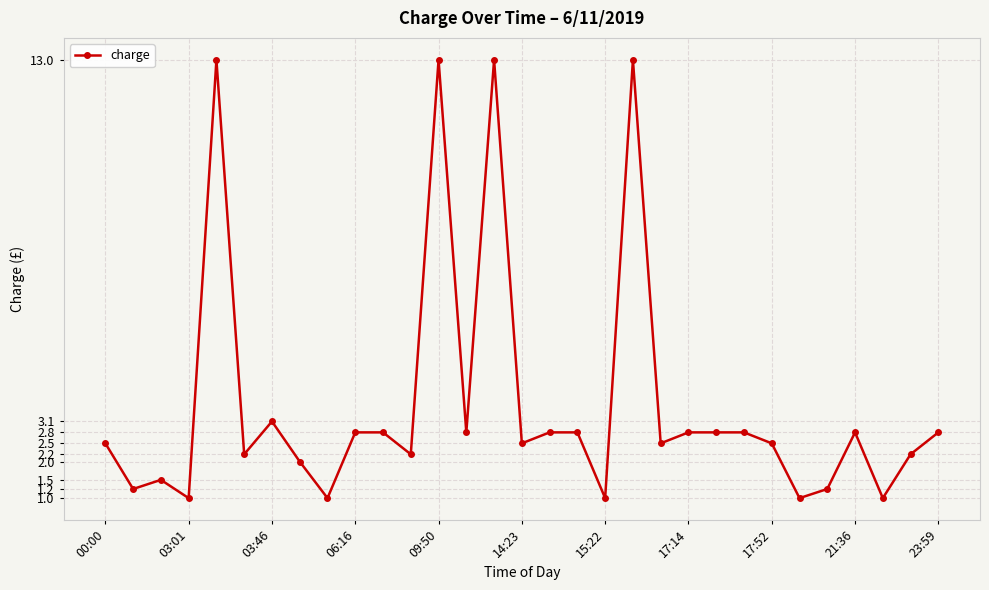

What is the maximum value shown in the chart?

13.0